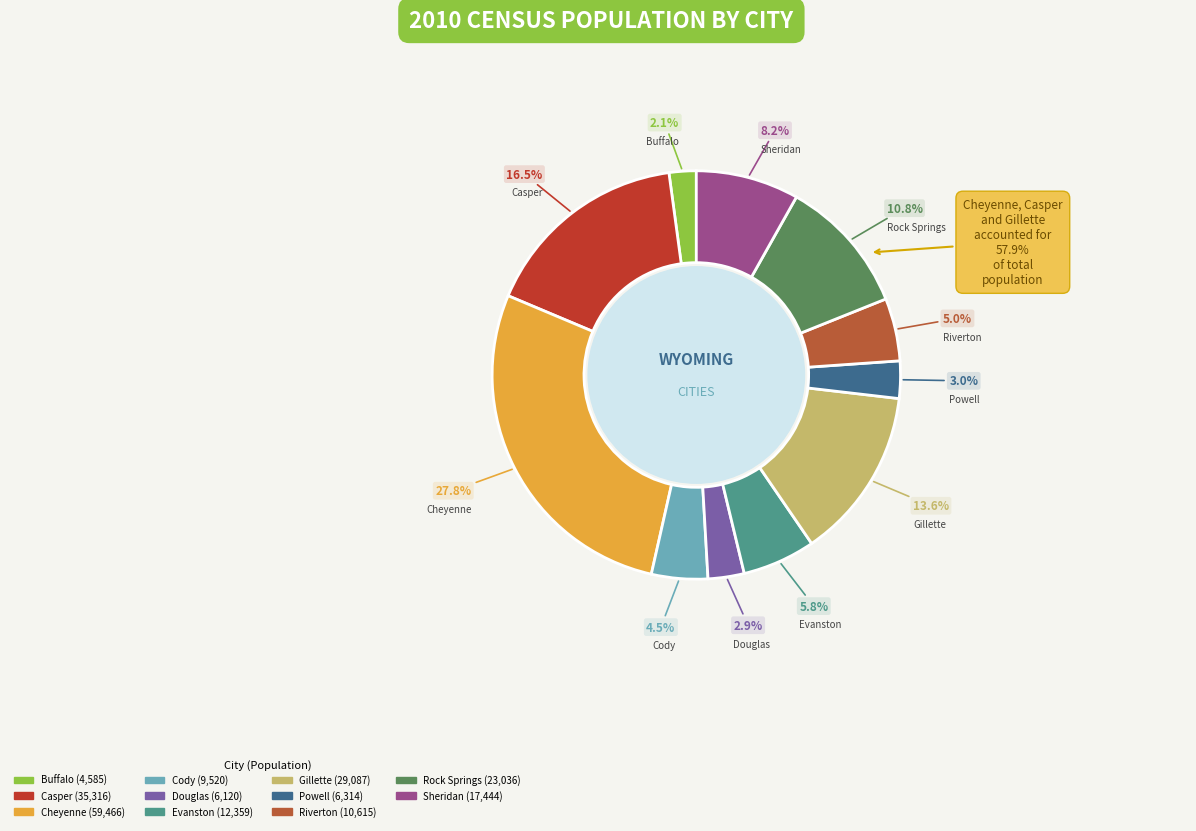

The Riverton slice represents 5% of the pie. True or false?

True